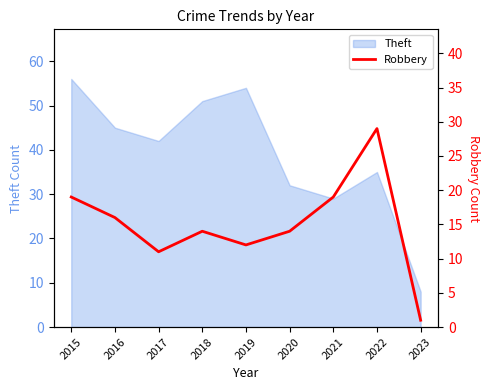

The value of Theft at 2022 is 9. True or false?

False